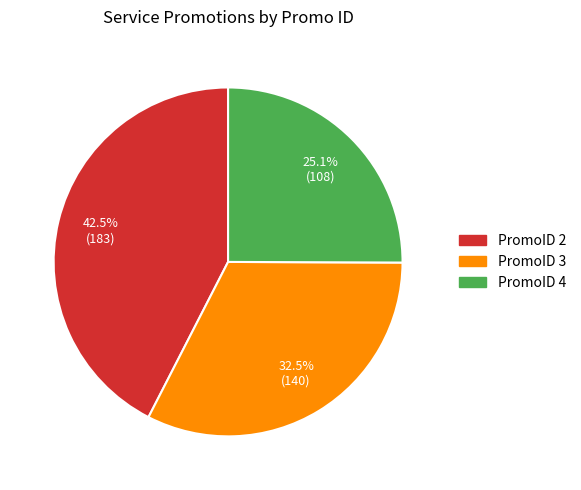

Which category has the biggest portion of the pie?

PromoID 2